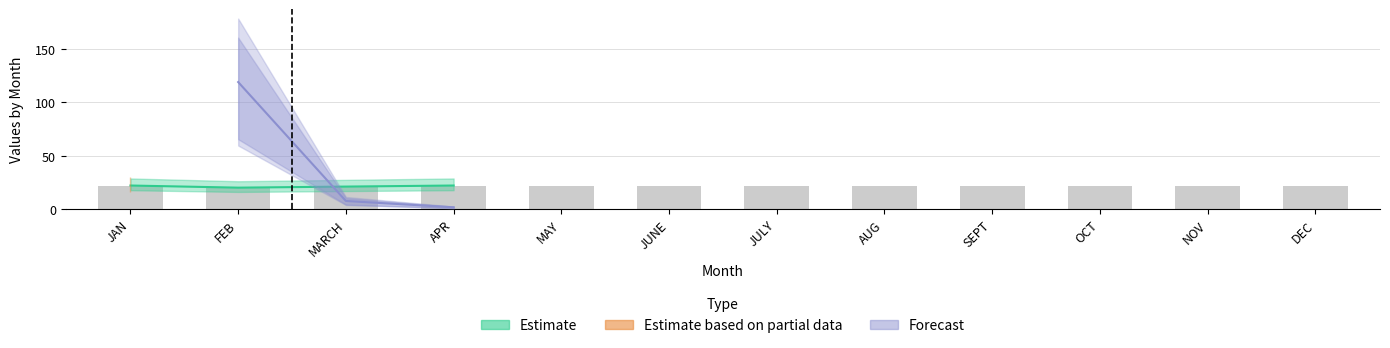

Between OCT and JUNE, which is larger?

OCT